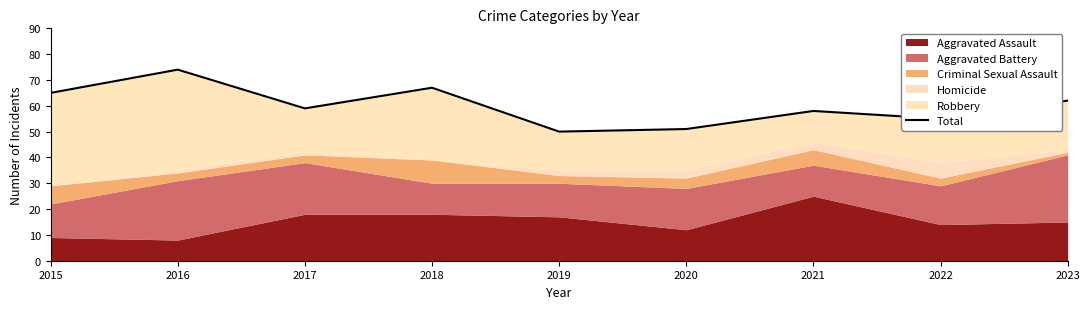

Which label corresponds to the smallest value in the chart?

2019